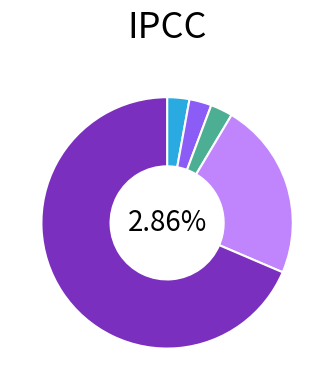

To the nearest percent, what is the average slice percentage?

20%